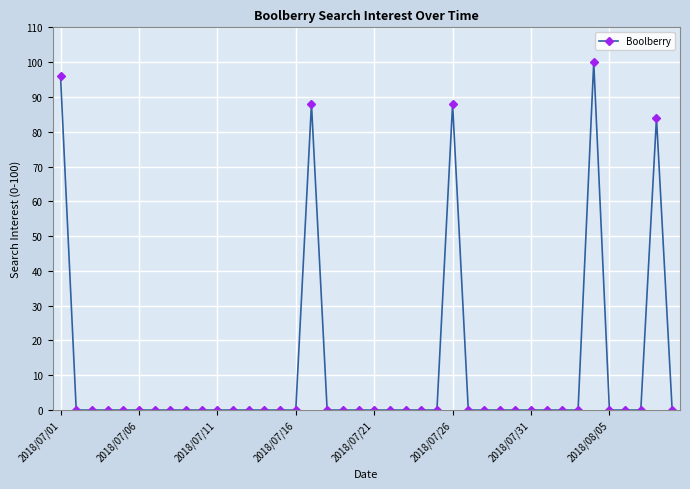

What is the value of the 39th point from the left?

84